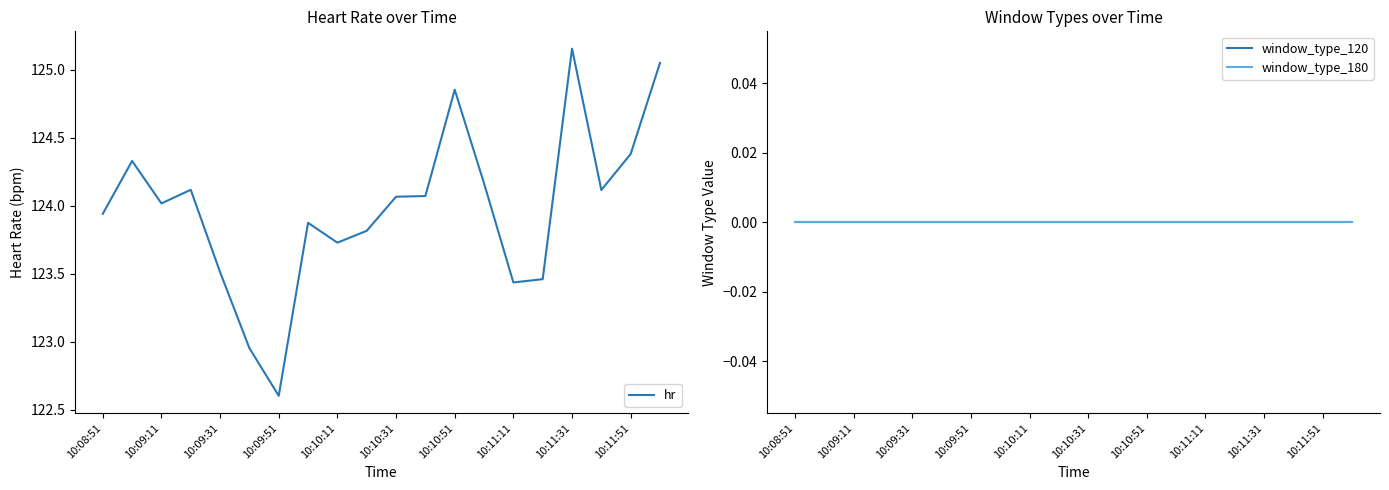

The hr series shows 79.7 at 10:09:51. True or false?

False